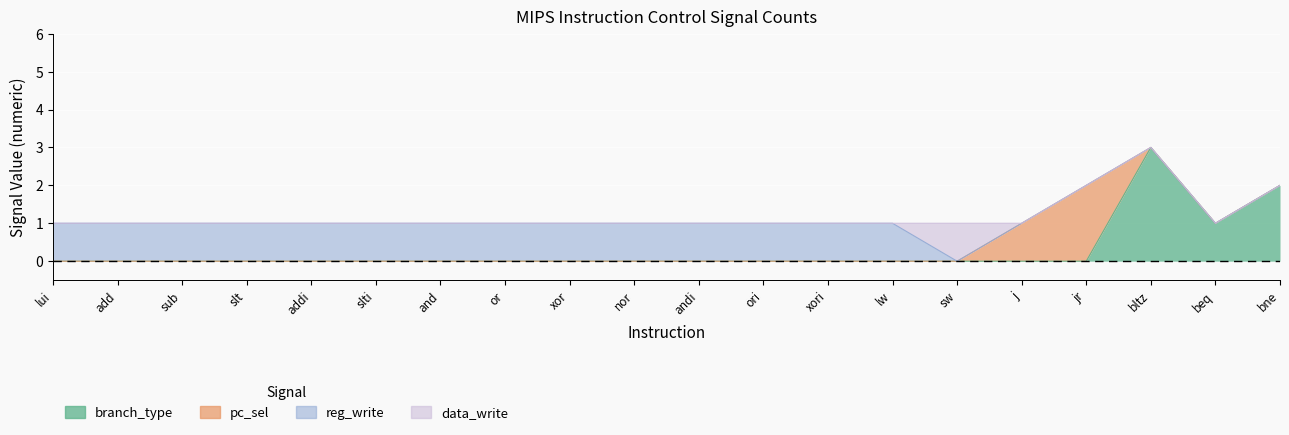

What is the difference between the highest and lowest values at ori?

1